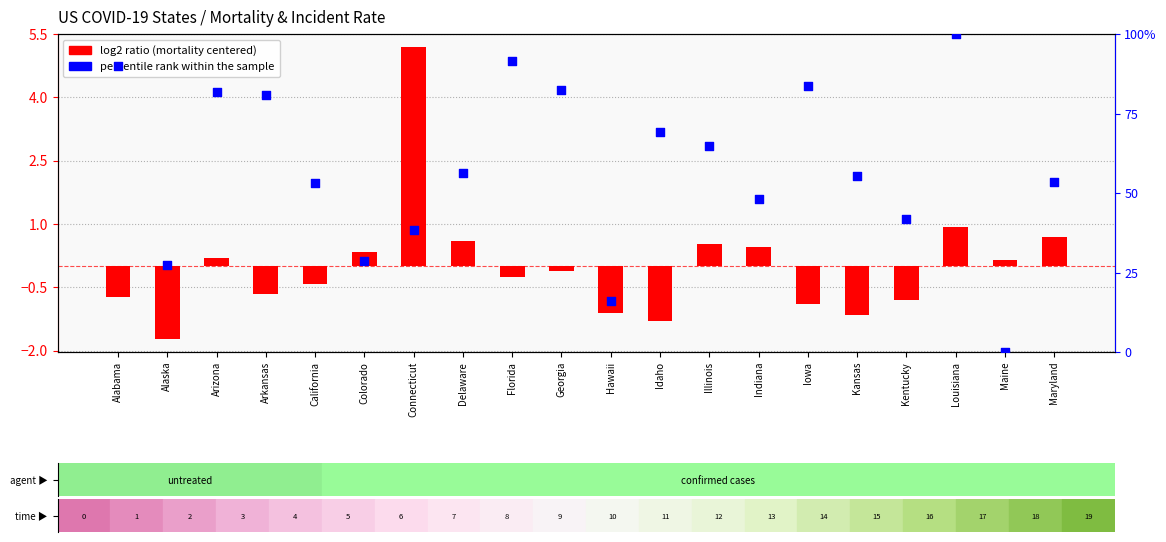

What are all the series names shown in the legend?

log2 ratio, percentile rank within the sample